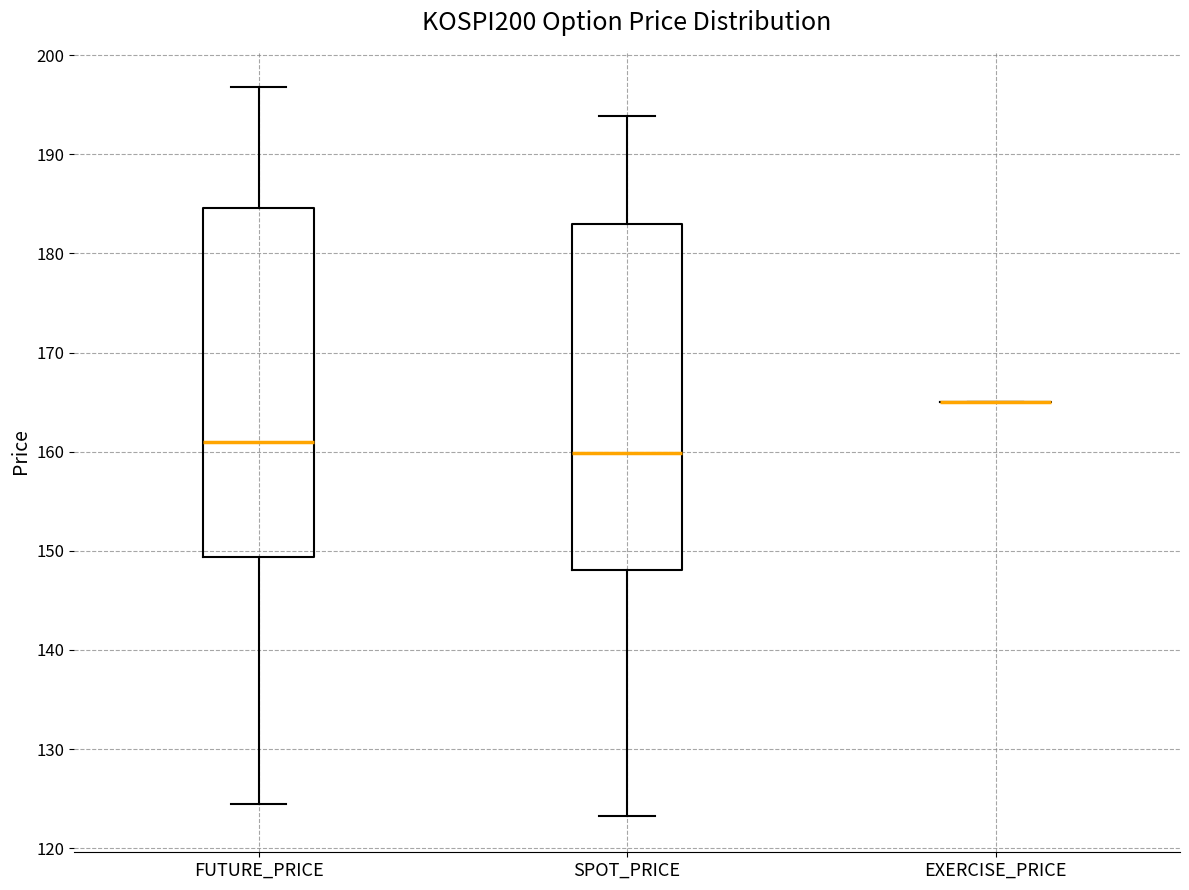

Reading left to right, transcribe this box plot: for each box, give where its median line is, the range the box spans, and where its two whiskers end, as read against the y-axis. The values are not printed on the chart, so give them approximately, as read against the axis.

FUTURE_PRICE: median 161, box 149 to 185, whiskers 124 to 197
SPOT_PRICE: median 160, box 148 to 183, whiskers 123 to 194
EXERCISE_PRICE: box collapsed to a line at 165, whiskers 165 to 165